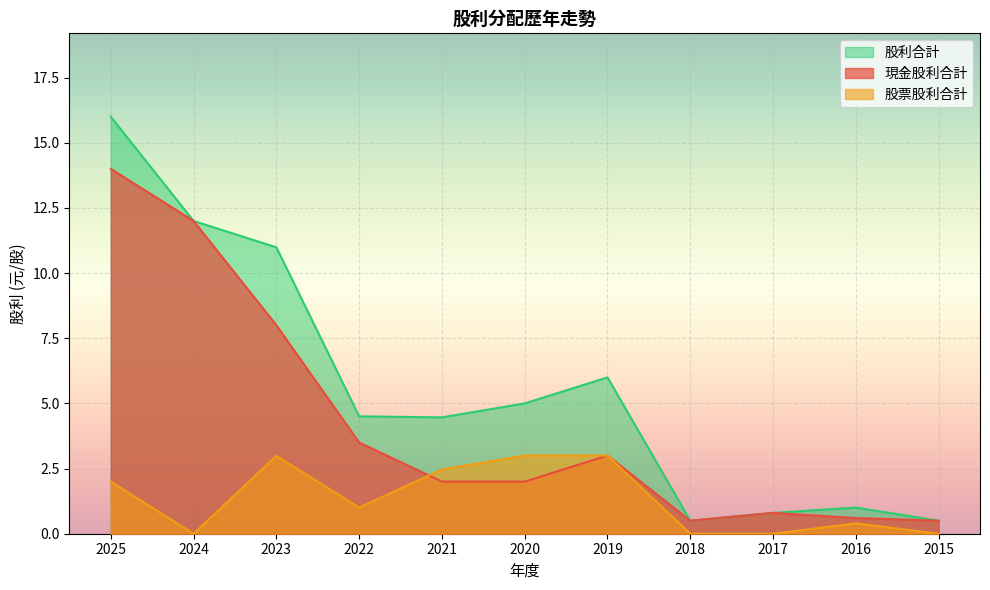

Read the 現金股利合計 value at 2015.

0.5